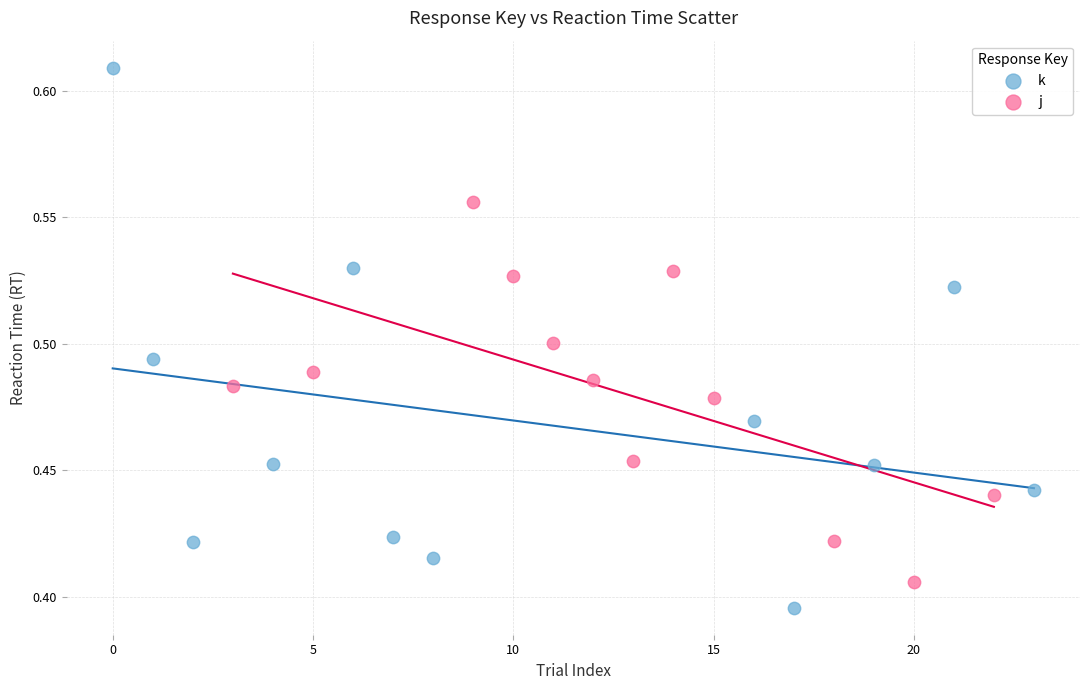

What are all the series names shown in the legend?

k, j